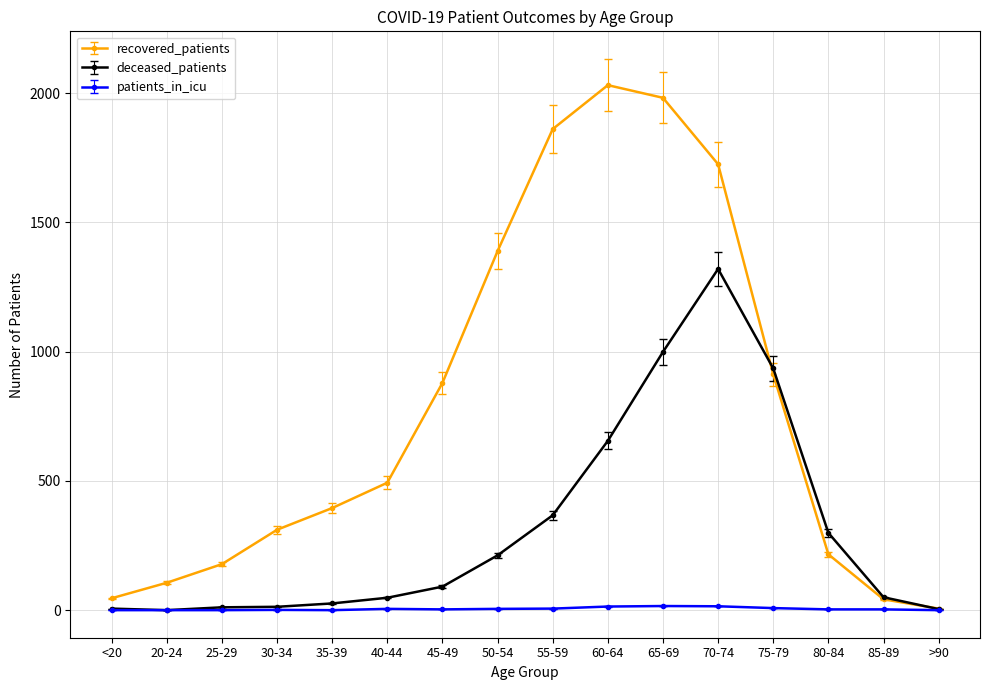

At how many categories does at least one series exceed 1476?

4